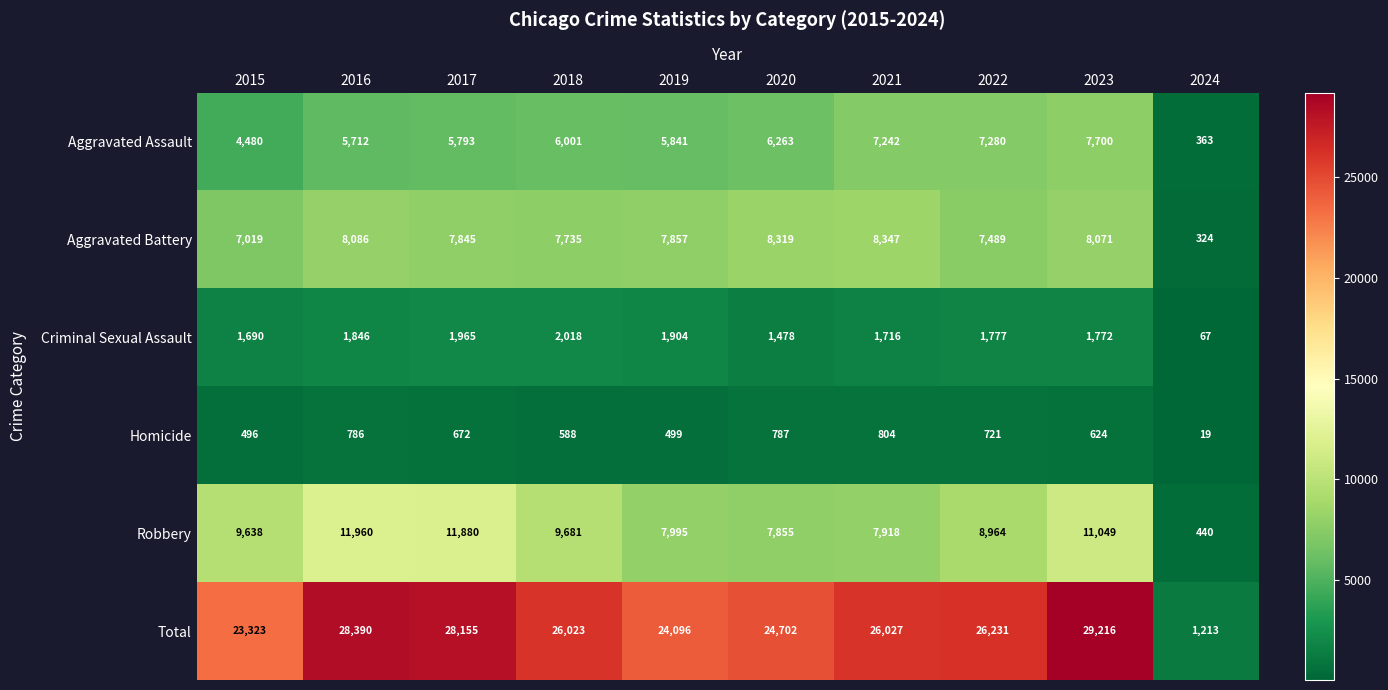

Between 2016 and 2018, which series saw the biggest shift?

Total